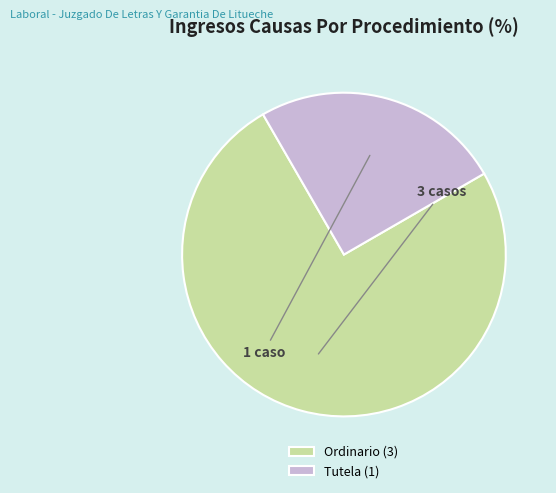

Which slice represents more than half of the pie?

Ordinario